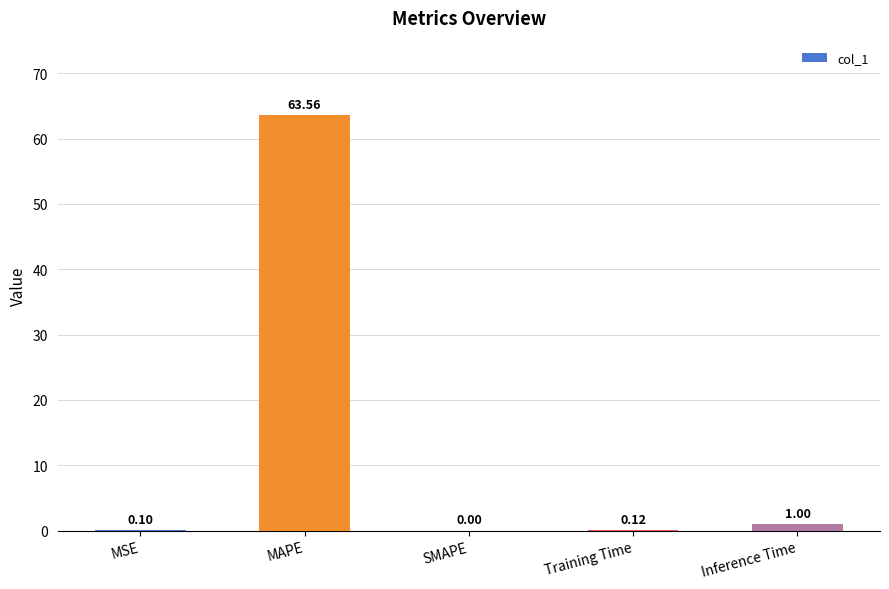

Which category has the highest value across all series?

MAPE